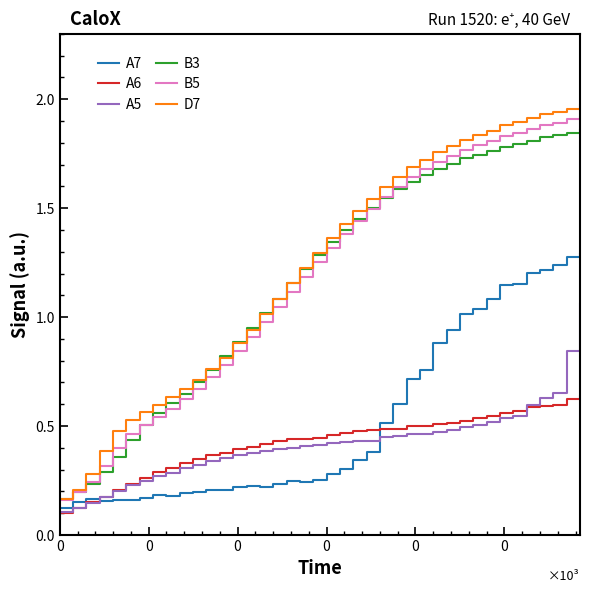

True or false: A5 and B5 intersect in this chart.

False